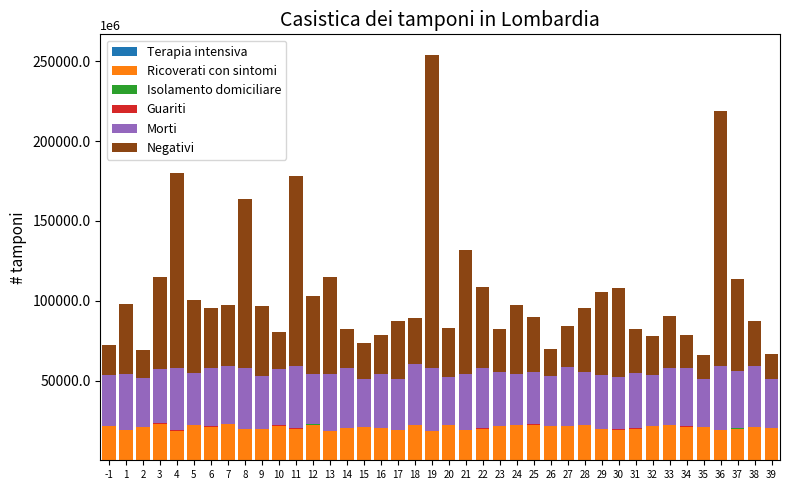

Are the bars horizontal?

No